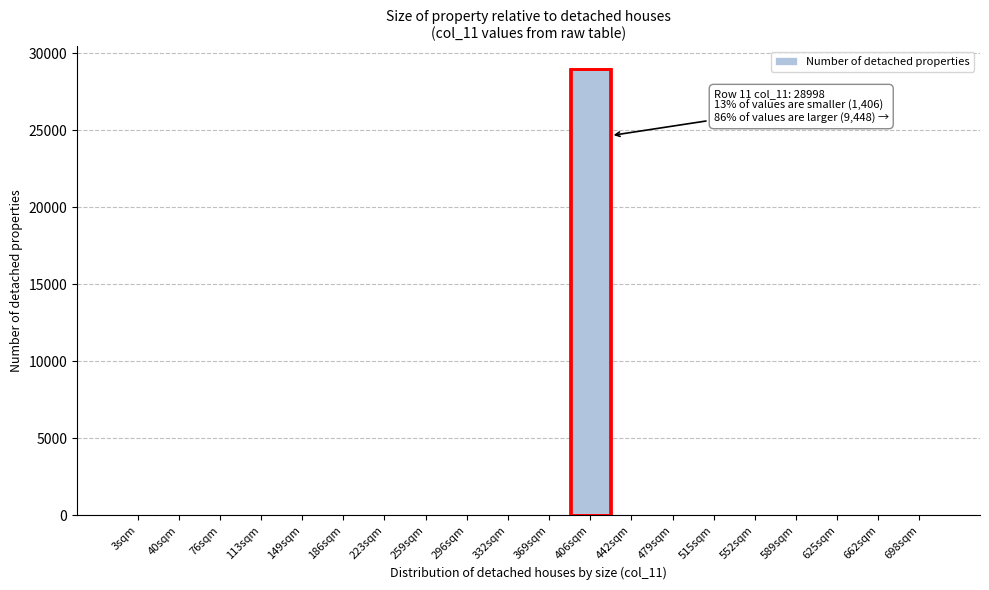

What is the maximum value shown in the chart?

28998